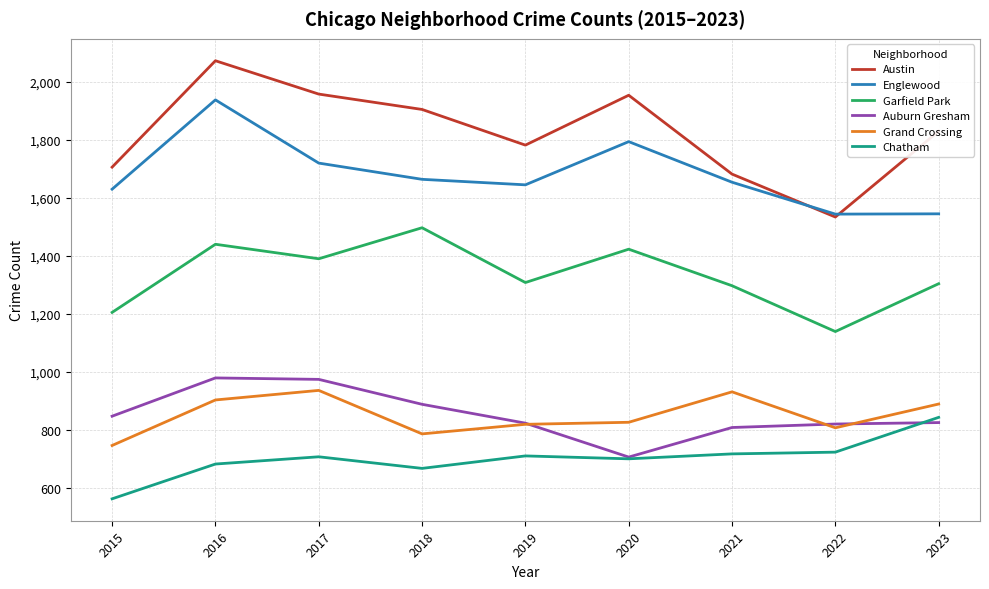

True or false: Garfield Park and Englewood intersect in this chart.

False